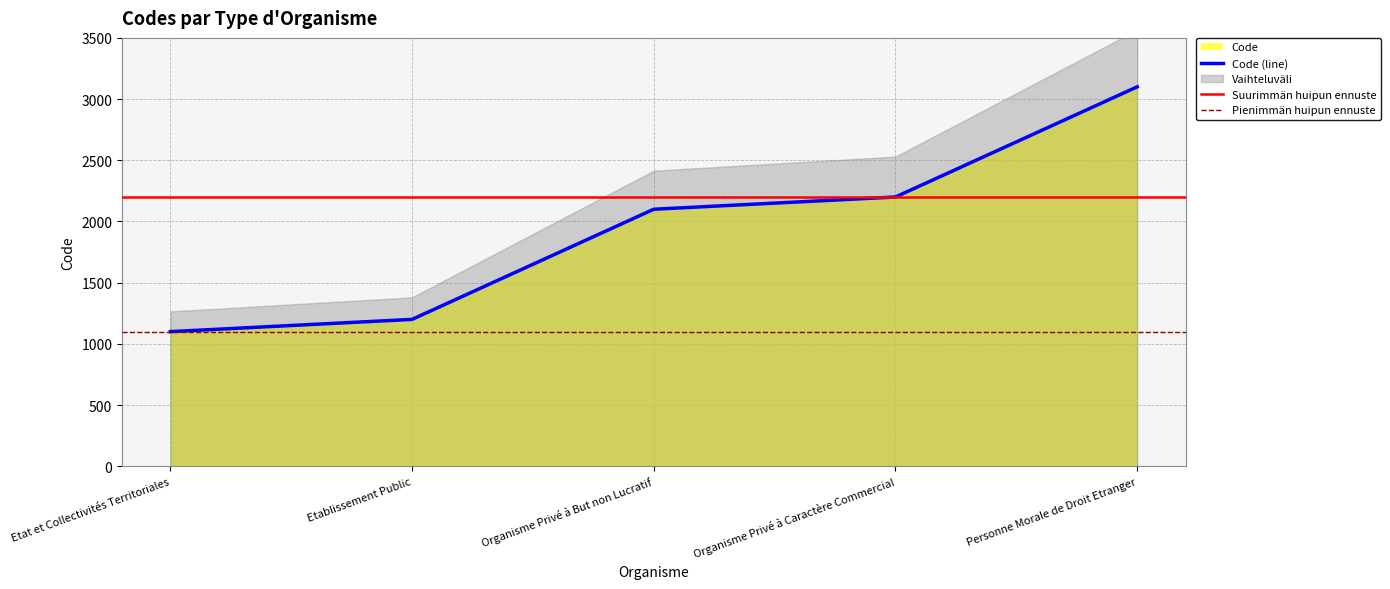

Count the number of categories in the chart.

5